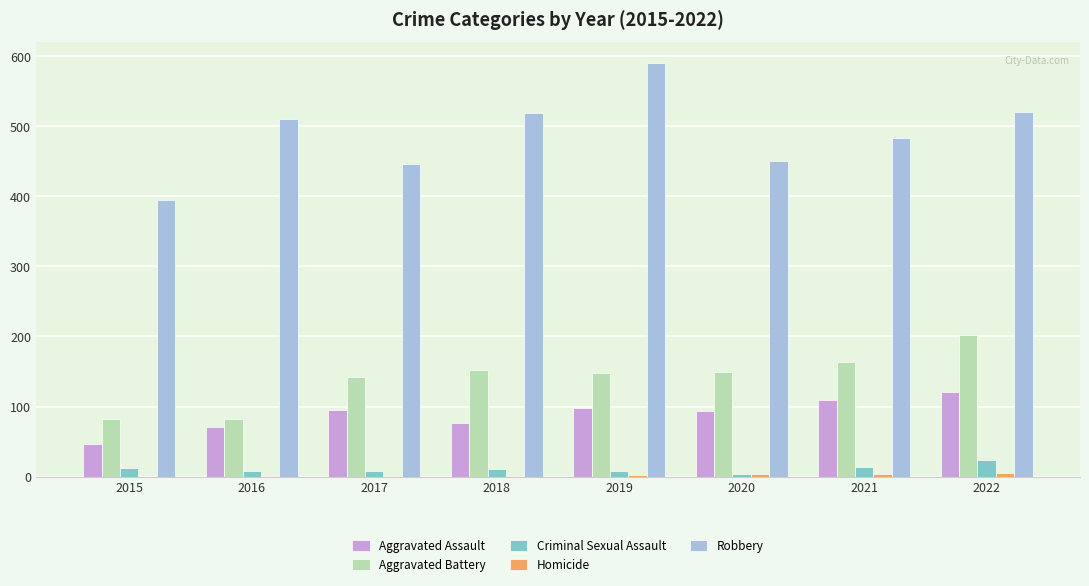

Are the bars grouped side by side (vs. stacked)?

Yes